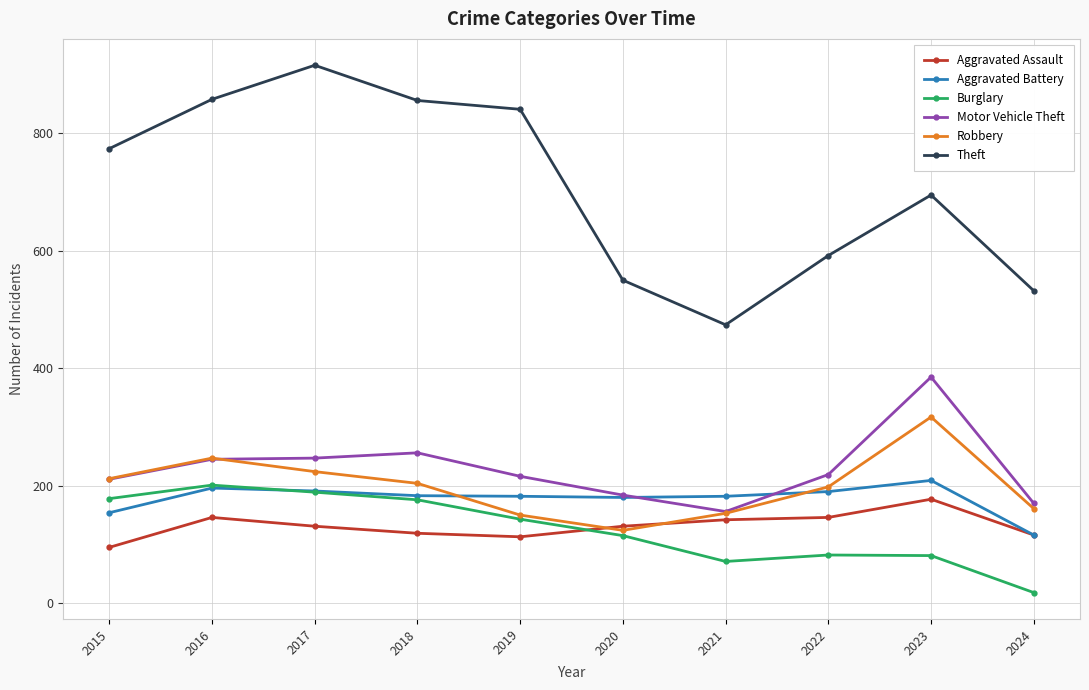

Which series has the largest range (max minus min)?

Theft